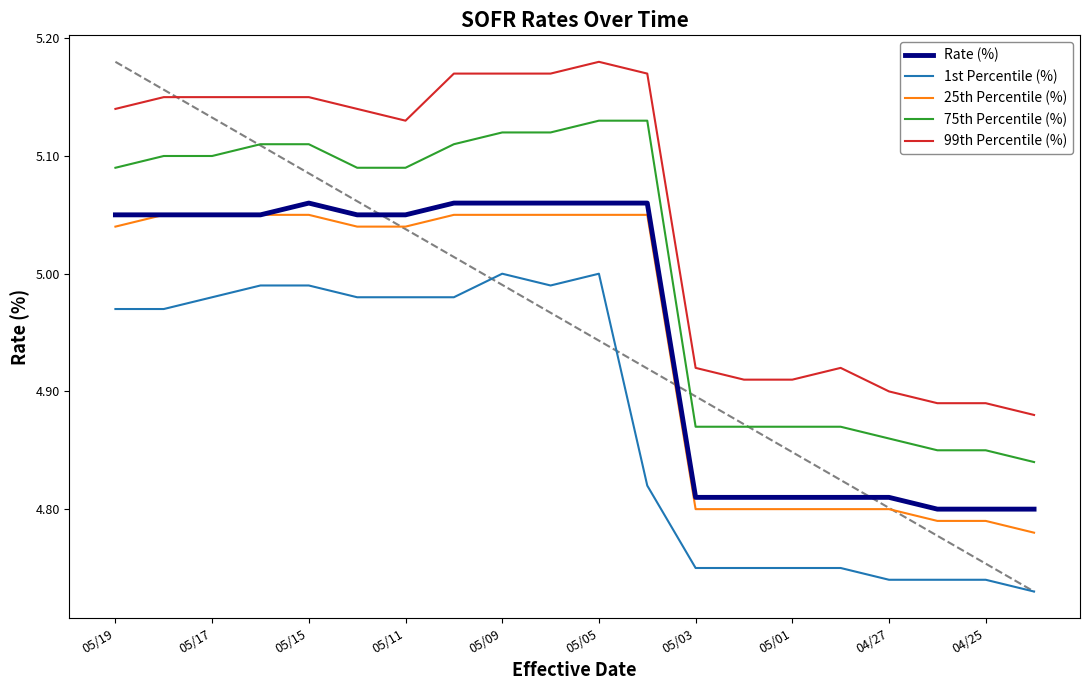

Is this an area chart (filled region under the line)?

No